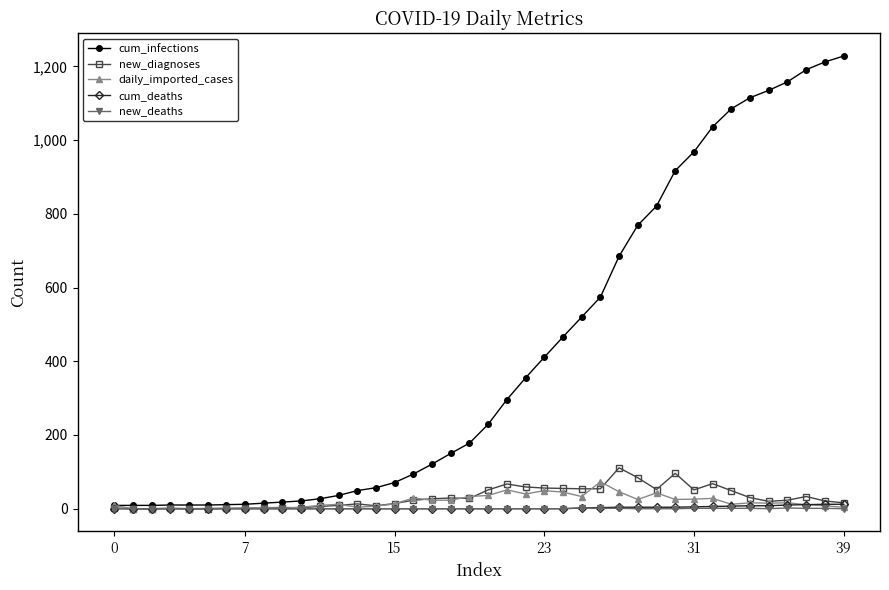

What is the maximum value shown in the chart?

1228